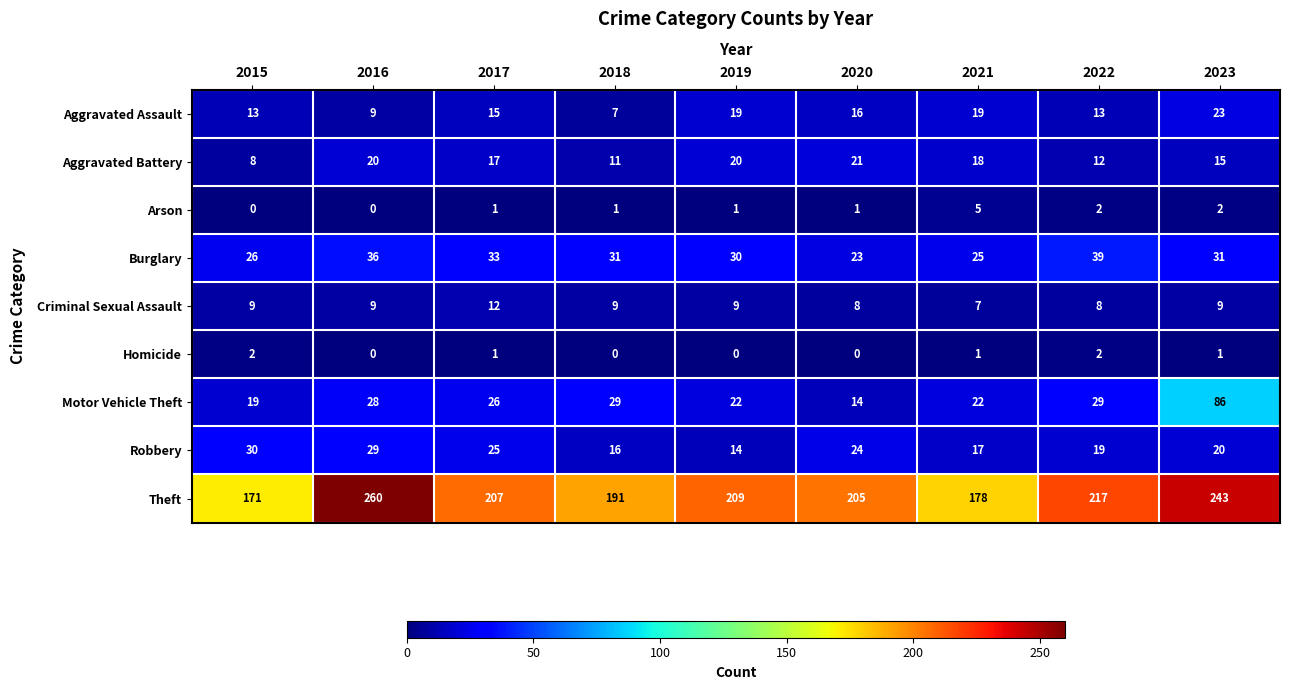

What is the greatest value displayed?

260